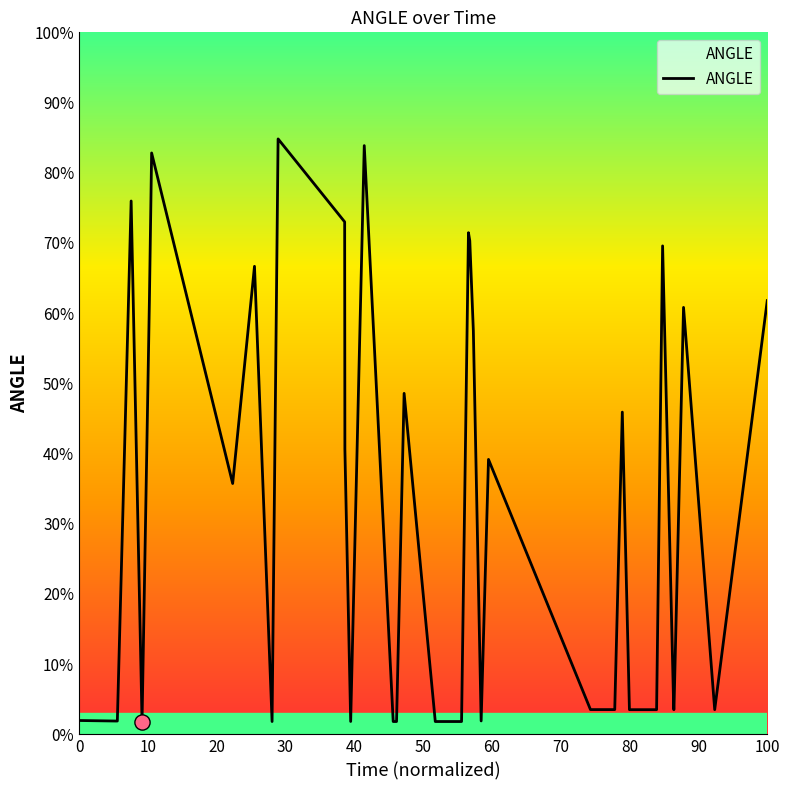

What is the greatest value displayed?

84.8